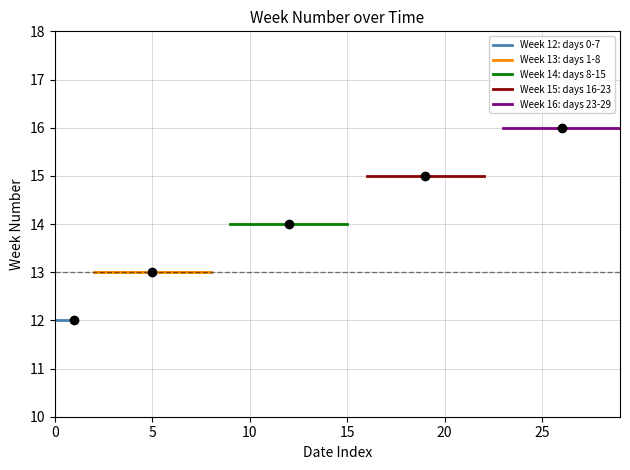

Between 2017-03-26 and 2017-03-30, which series saw the biggest shift?

Week 12